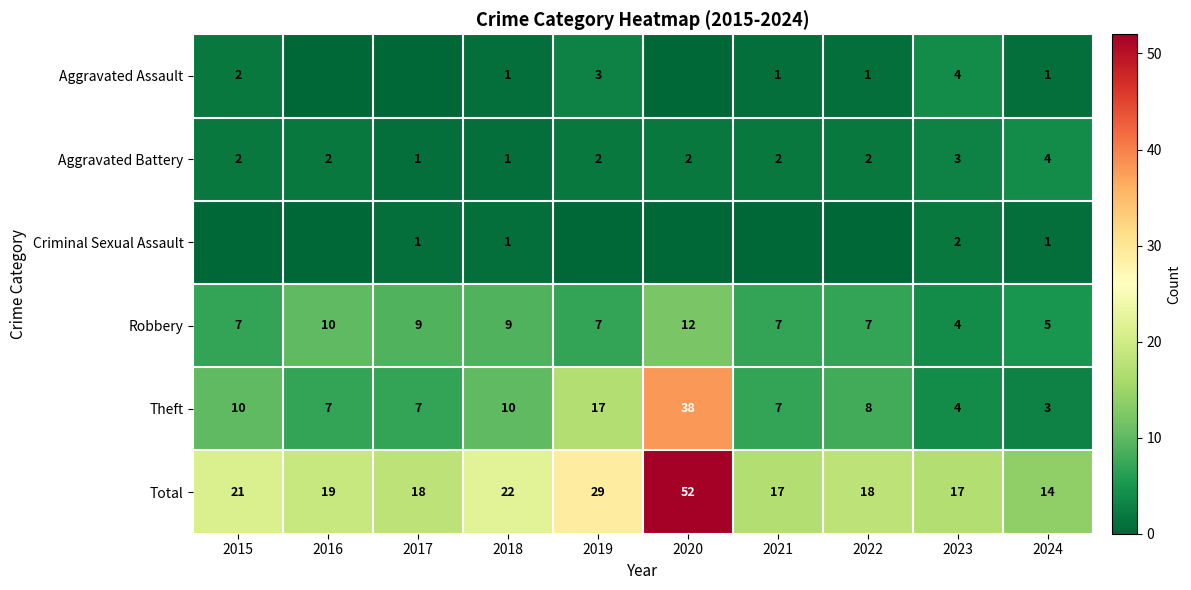

Which has a higher value, 2022 or 2019?

2019